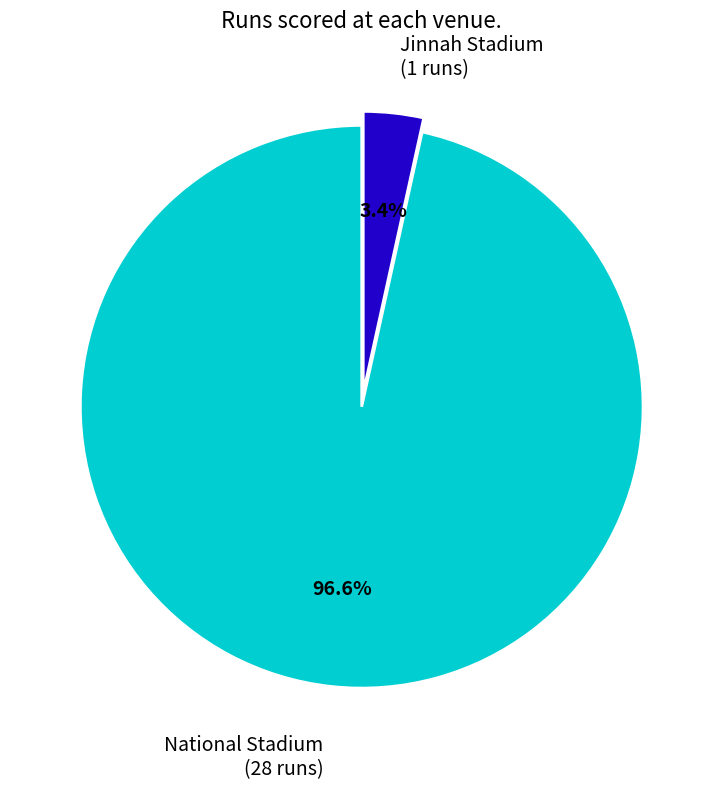

Do Jinnah Stadium and National Stadium together represent more than half of the pie?

Yes